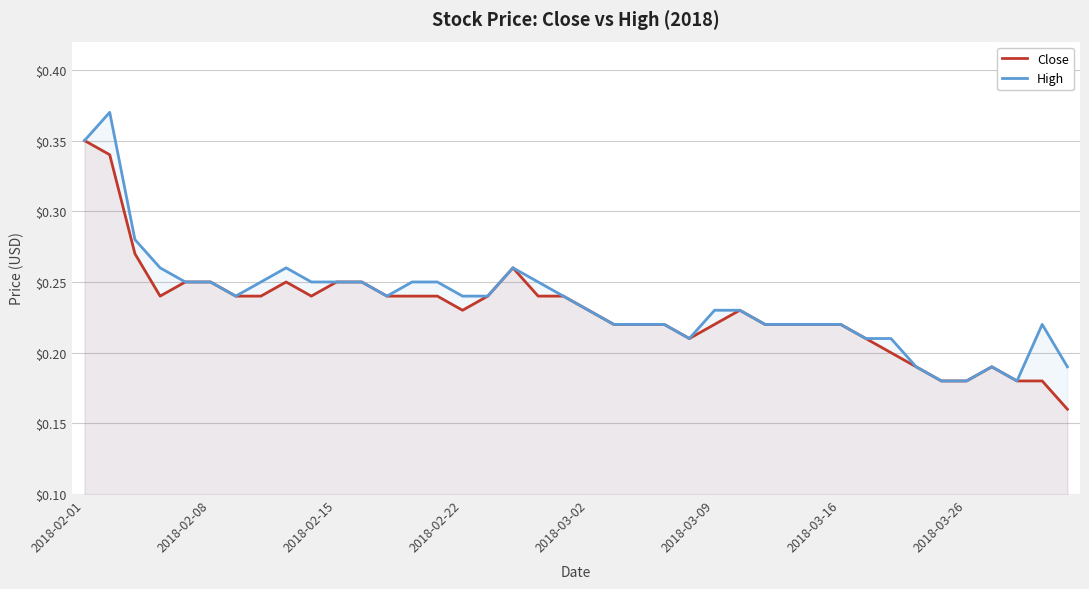

List the series in order of their peak value, lowest first.

Close, High